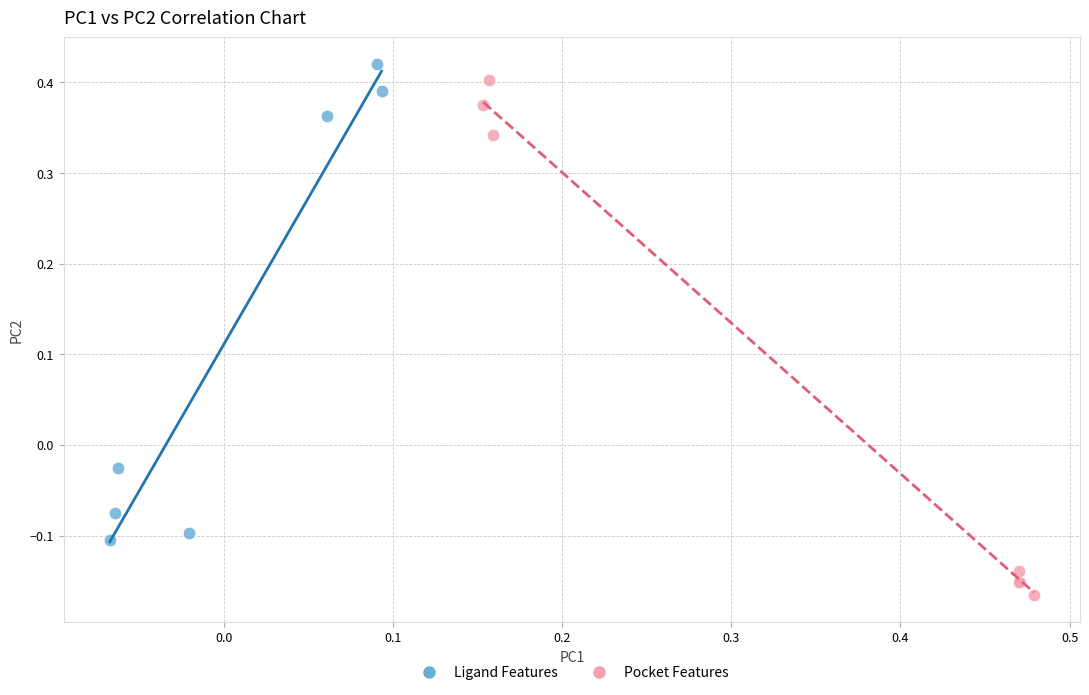

Which series has the largest Y range (max minus min)?

Pocket Features